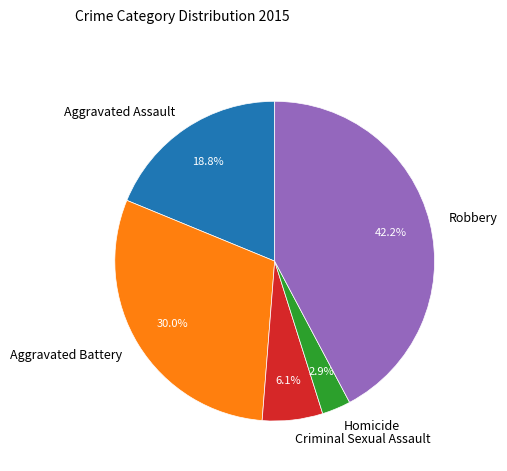

Count the number of slices in the pie.

5